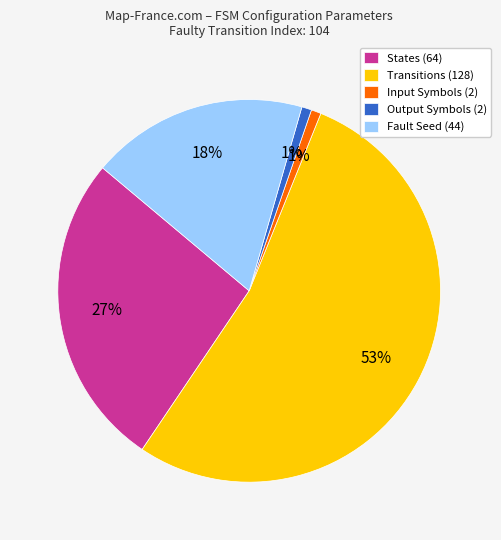

Does any single category account for the majority?

Yes